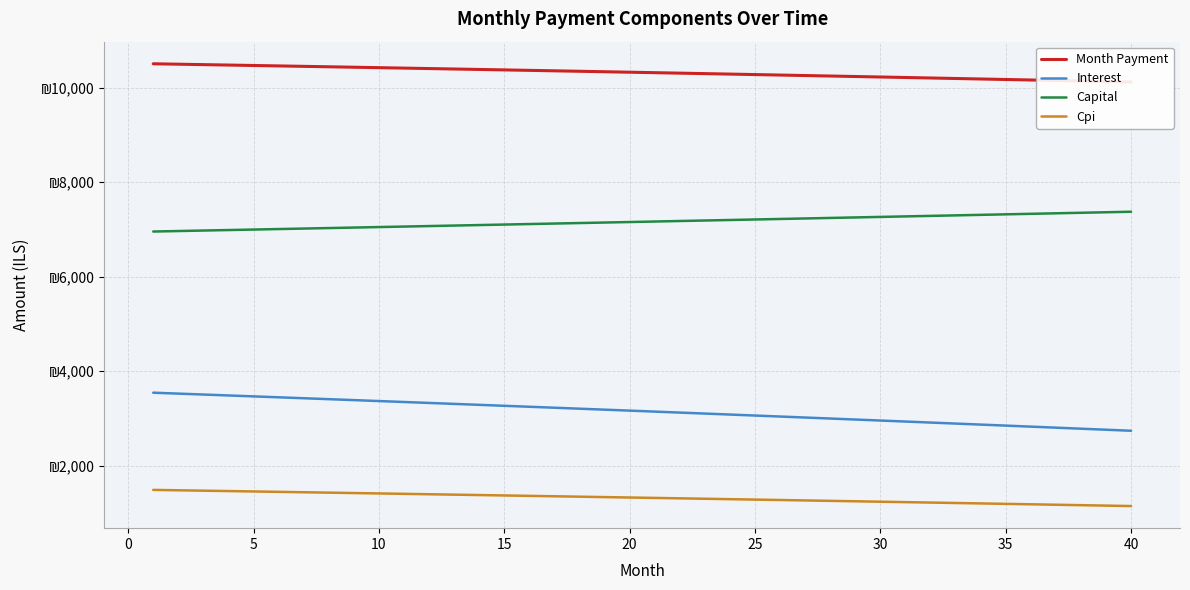

Reading left to right, transcribe all the data shown in this chart.

Month Payment: 10501.8	10492.9	10484.0	10474.9	10465.9	10456.8	10447.6	10438.4	10429.1	10419.8	10410.4	10401.0	10391.5	10382.0	10372.4	10362.8	10353.1	10343.3	10333.5	10323.7	10313.8	10303.8	10293.8	10283.8	10273.7	10263.5	10253.3	10243.0	10232.7	10222.3	10211.9	10201.4	10190.9	10180.3	10169.6	10158.9	10148.2	10137.4	10126.5	10115.6
Interest: 3547.0	3527.6	3508.2	3488.7	3469.2	3449.6	3429.9	3410.1	3390.3	3370.5	3350.5	3330.5	3310.4	3290.3	3270.0	3249.8	3229.4	3209.0	3188.5	3167.9	3147.3	3126.6	3105.8	3085.0	3064.1	3043.1	3022.1	3000.9	2979.8	2958.5	2937.2	2915.8	2894.3	2872.8	2851.2	2829.5	2807.7	2785.9	2764.0	2742.0
Capital: 6954.9	6965.3	6975.7	6986.2	6996.7	7007.2	7017.7	7028.2	7038.8	7049.3	7059.9	7070.5	7081.1	7091.7	7102.3	7113.0	7123.7	7134.4	7145.1	7155.8	7166.5	7177.3	7188.0	7198.8	7209.6	7220.4	7231.2	7242.1	7253.0	7263.8	7274.7	7285.6	7296.6	7307.5	7318.5	7329.5	7340.5	7351.5	7362.5	7373.5
Cpi: 1491.8	1483.6	1475.4	1467.1	1458.8	1450.5	1442.1	1433.8	1425.3	1416.9	1408.4	1400.0	1391.4	1382.9	1374.3	1365.7	1357.1	1348.4	1339.7	1331.0	1322.2	1313.4	1304.6	1295.8	1286.9	1278.0	1269.1	1260.1	1251.1	1242.1	1233.1	1224.0	1214.9	1205.7	1196.6	1187.4	1178.1	1168.9	1159.6	1150.3